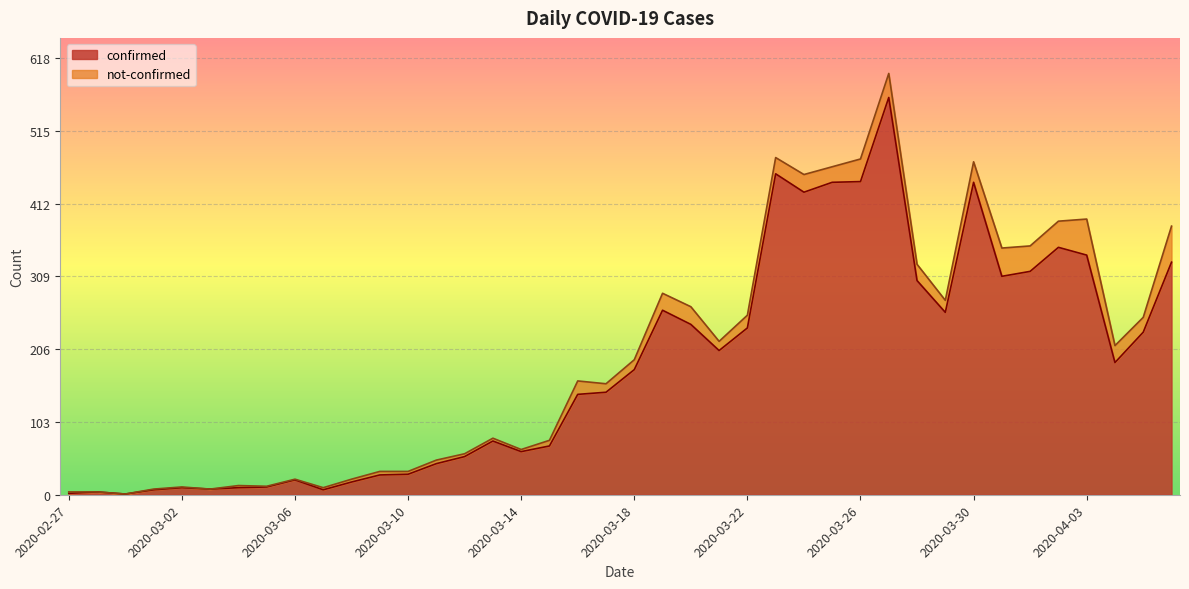

Which category has the lowest value across all series?

2020-02-29